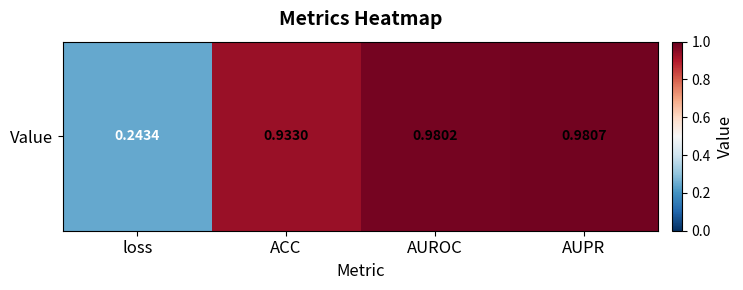

Rank the categories by value from highest to lowest.

AUPR, AUROC, ACC, loss